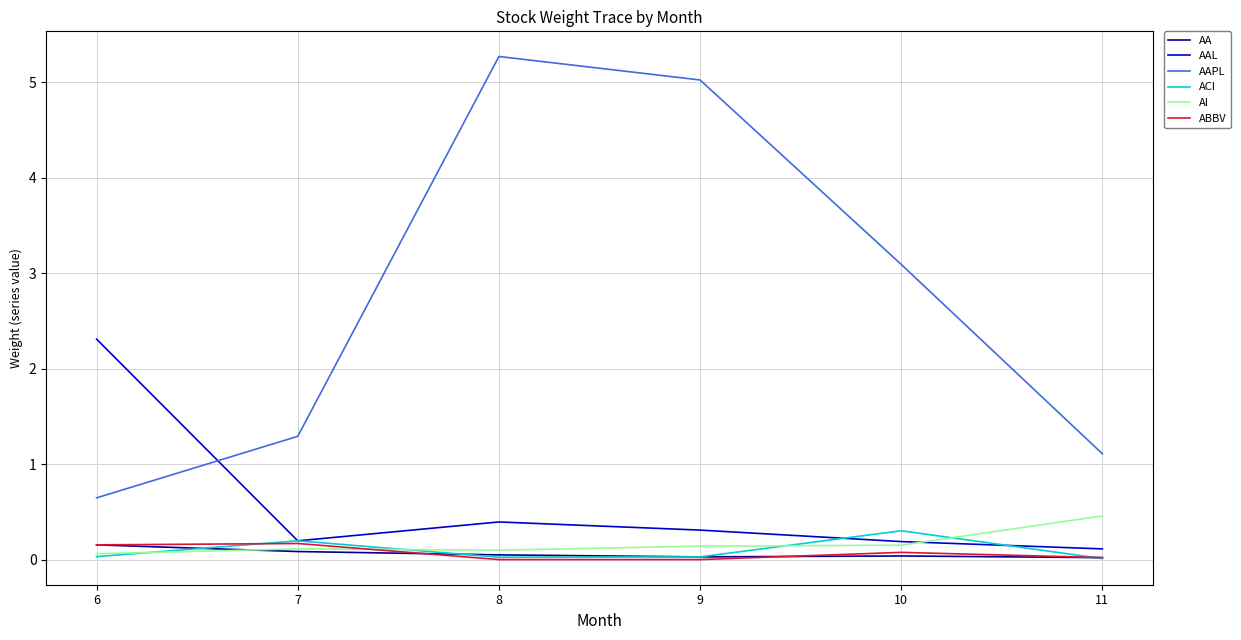

Rank the categories by AAPL value from highest to lowest.

8, 9, 10, 7, 11, 6